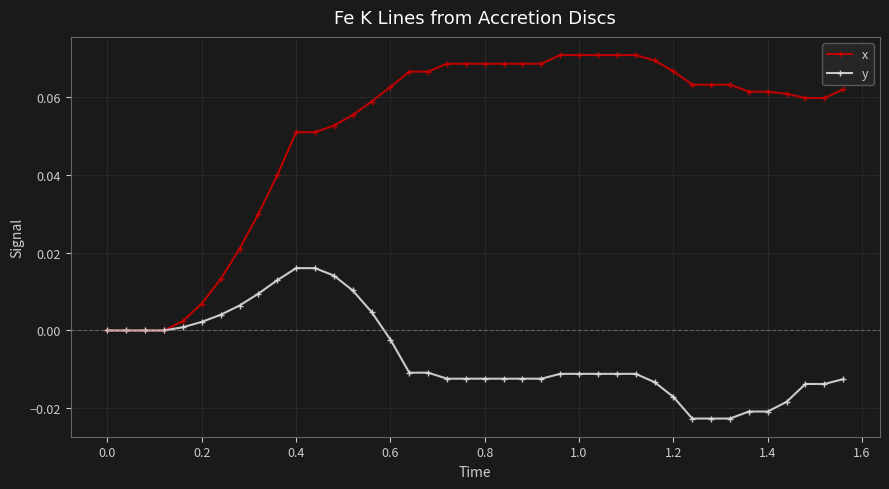

List the series in order of their overall mean, highest first.

x, y